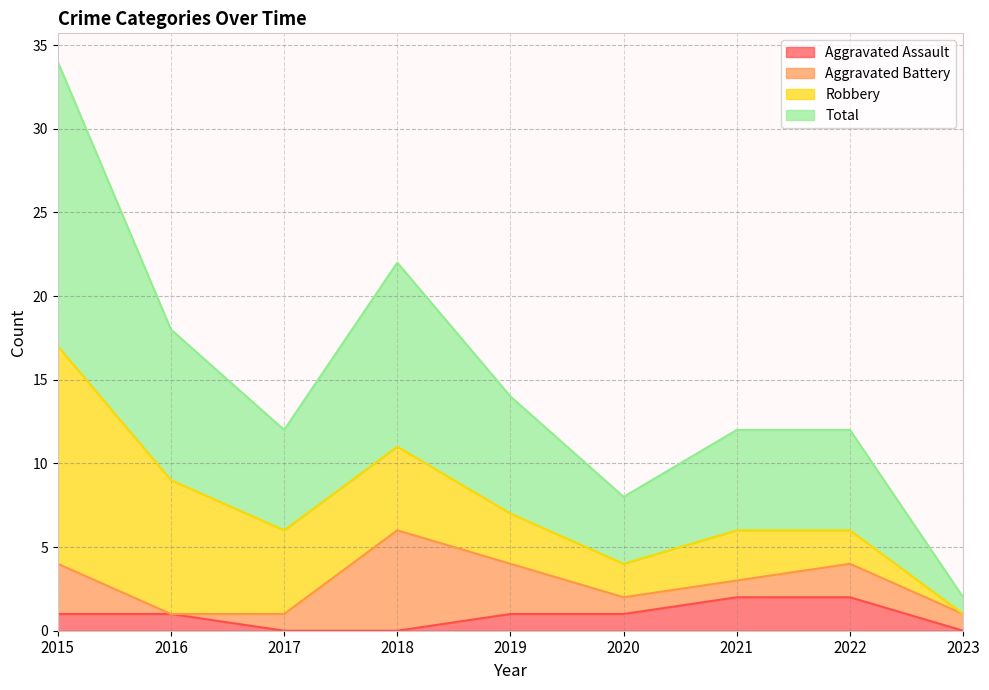

Count the number of categories in the chart.

9